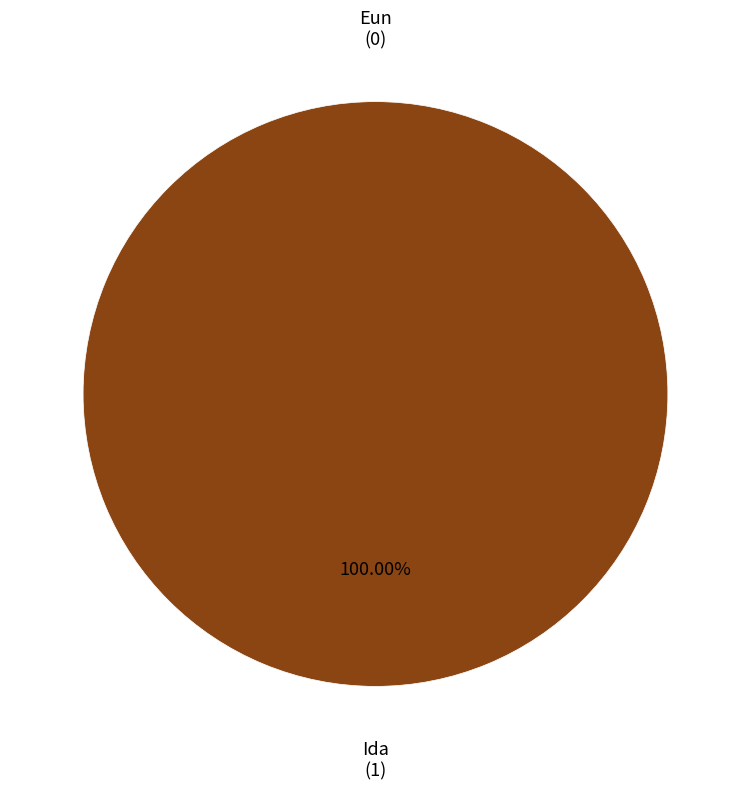

Does Ida account for over 50% of the chart?

Yes